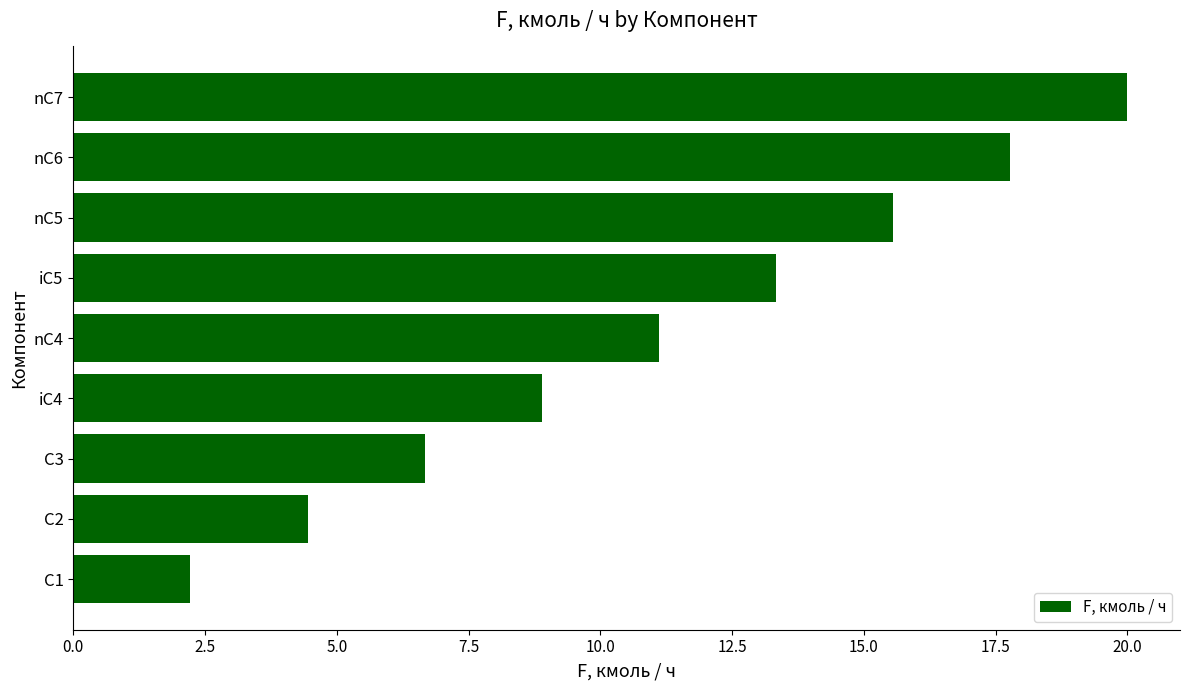

What is the label of the 4th bar from the top?

iC5